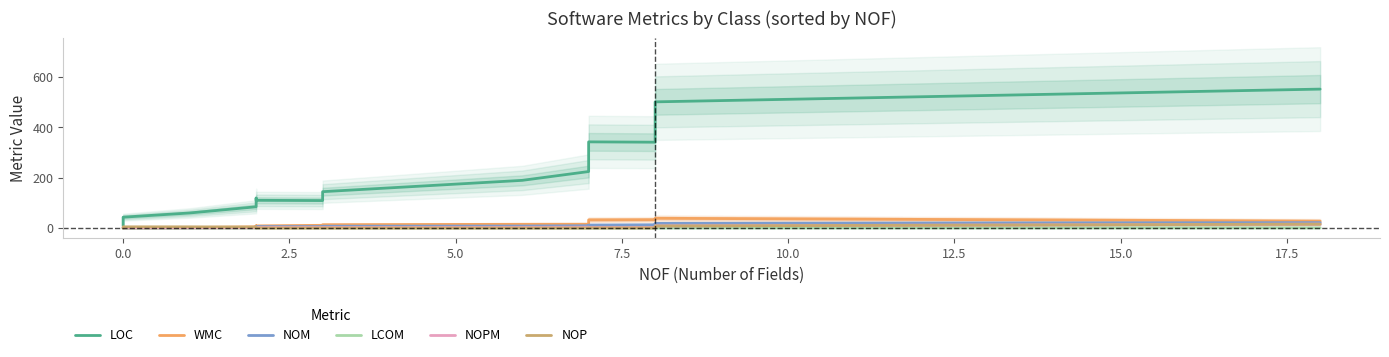

The value of LCOM at 10.0 is 0.6. True or false?

True